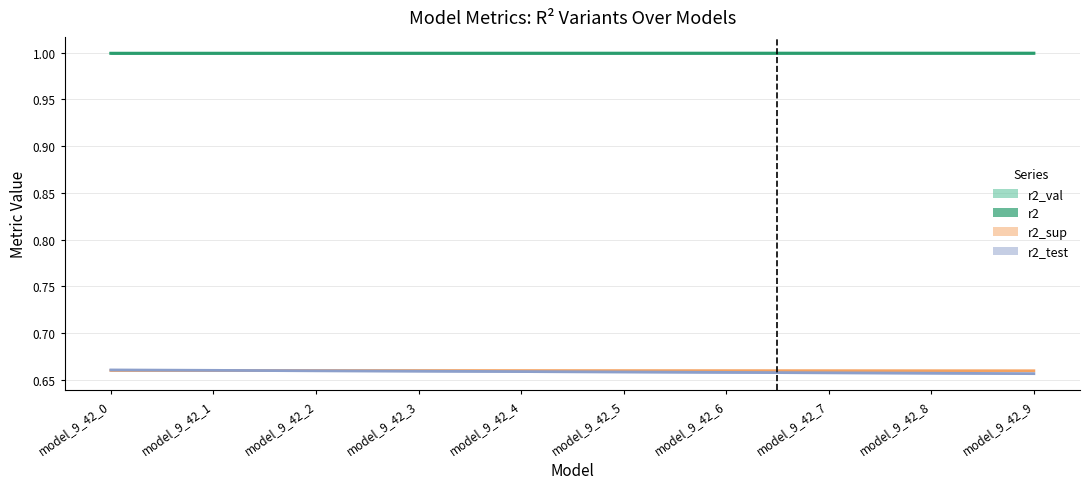

What is the sum of all r2_val values?

10.0